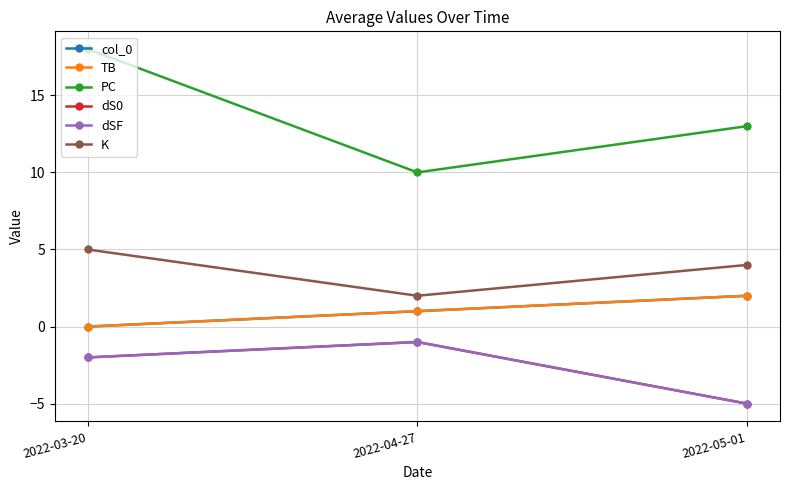

Does the chart have visible grid lines?

Yes